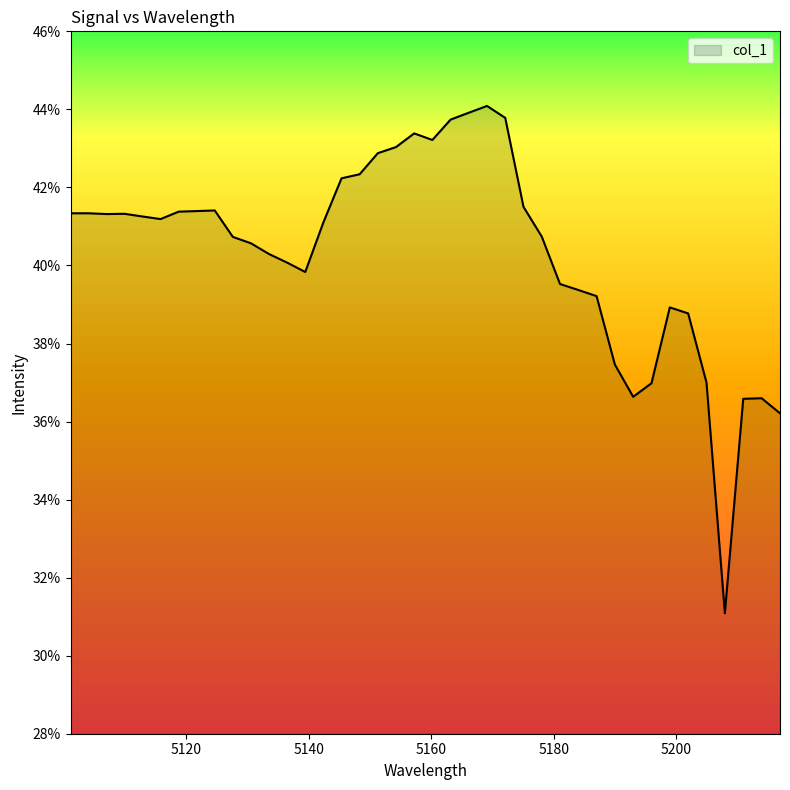

Does the chart have visible grid lines?

No